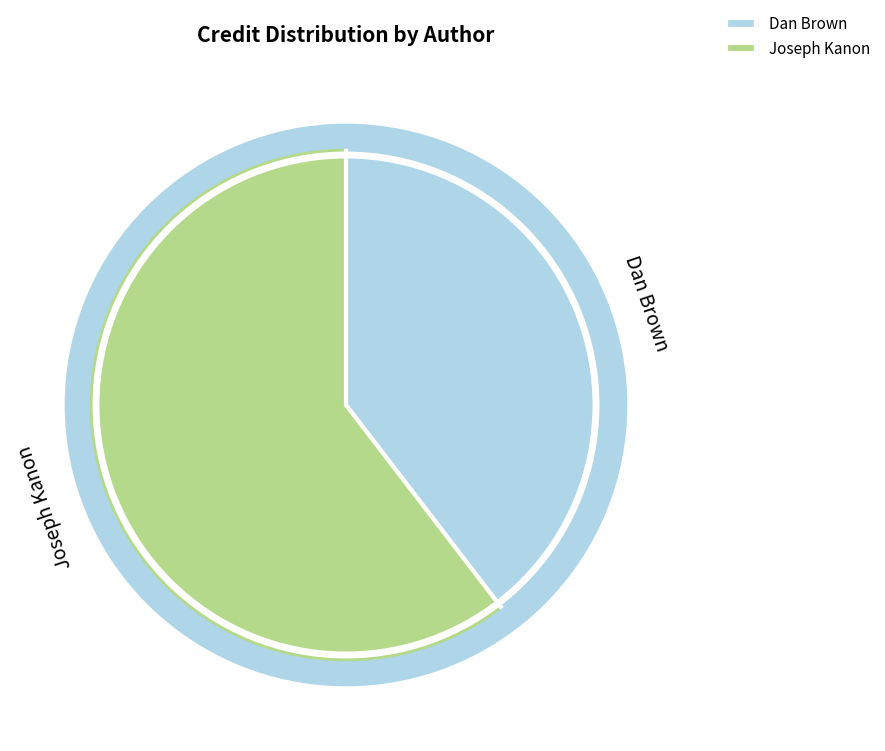

Which category has the biggest portion of the pie?

Joseph Kanon